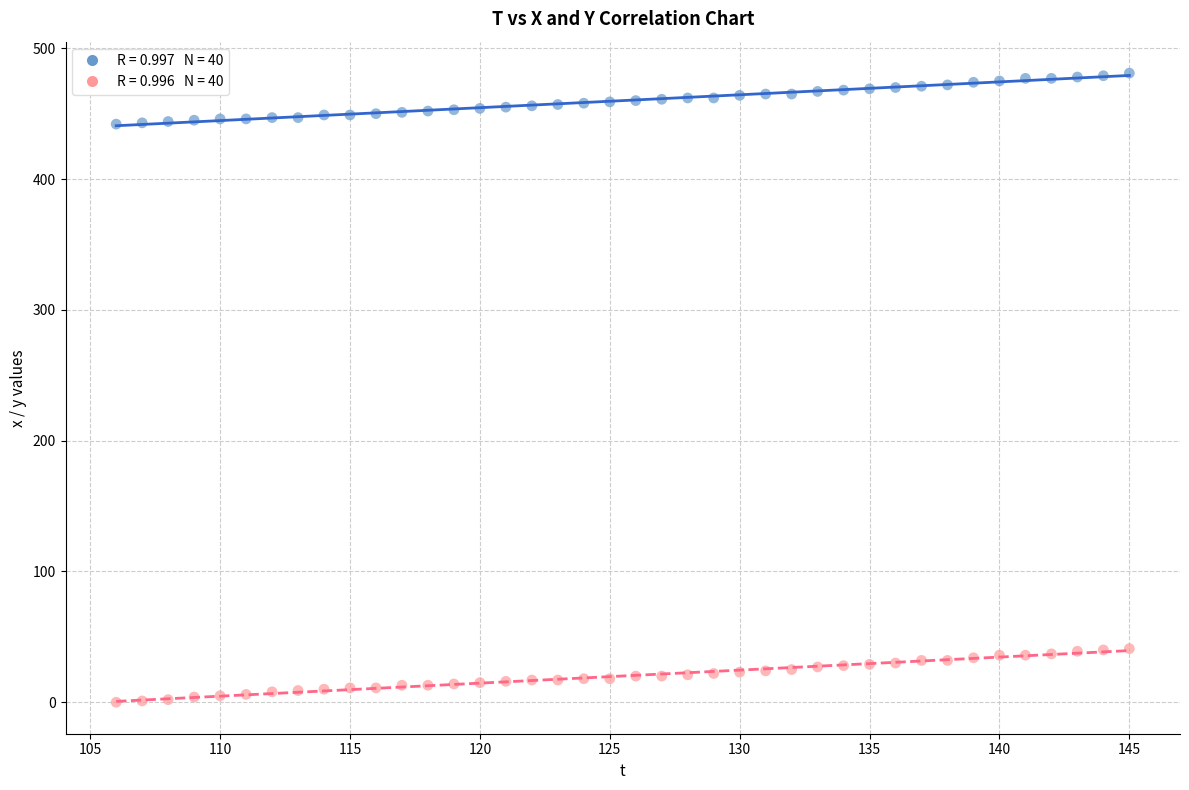

Across all data points, what is the range of Y values (max minus min)?

481